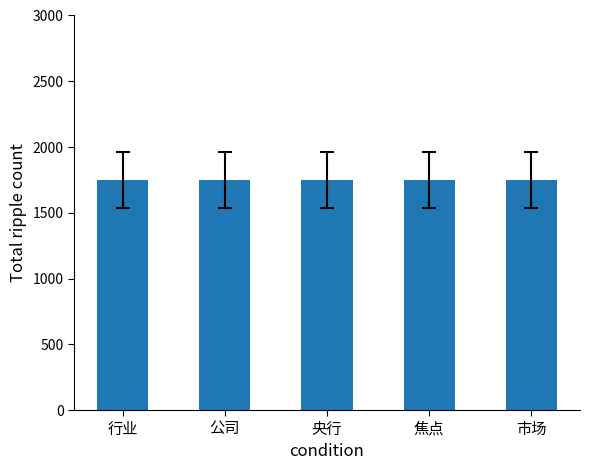

What is the average value?

1750.0